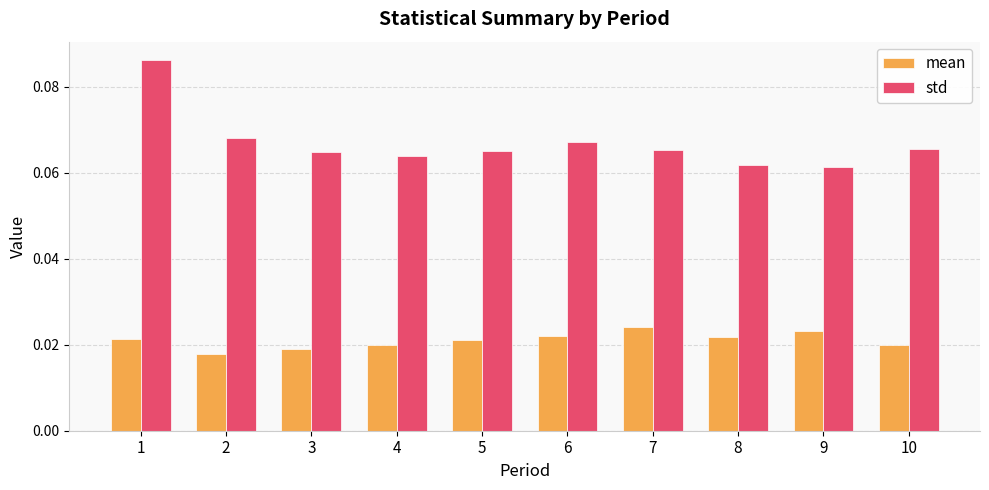

Is it true that std equals 0.0 at 5?

False